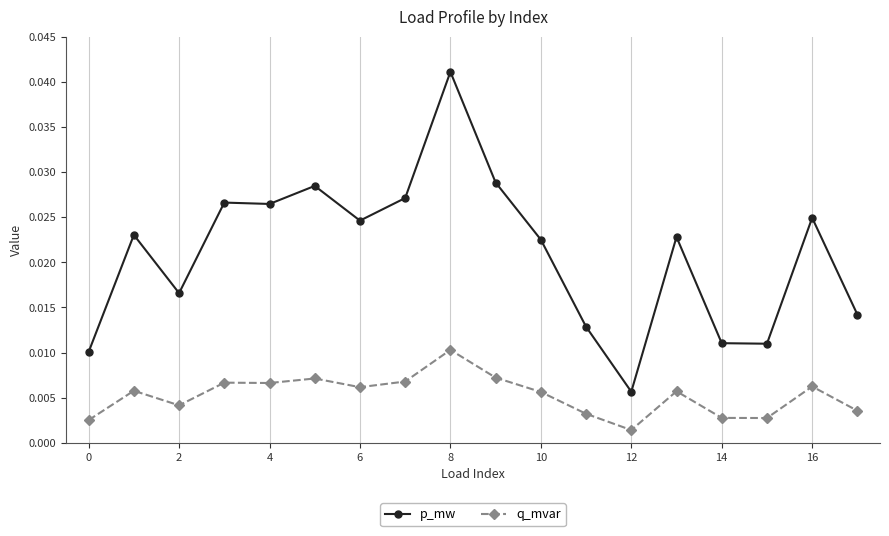

How many q_mvar values are between 0 and 1?

18